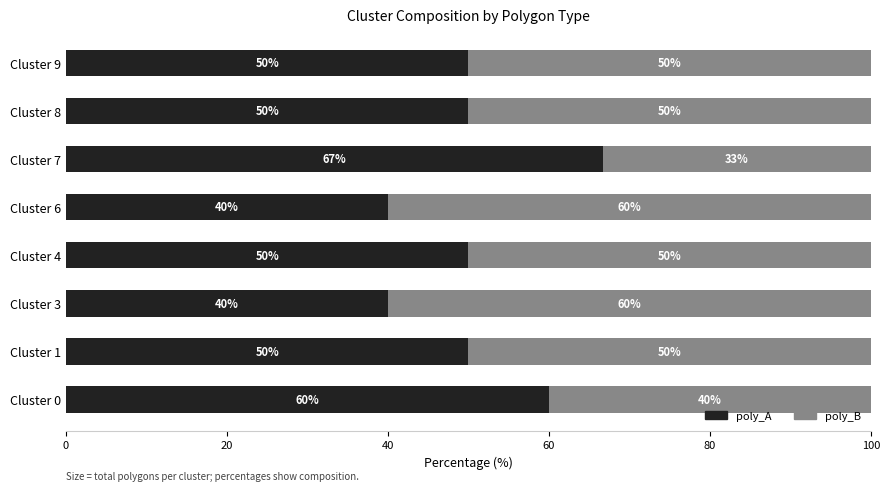

The poly_A series shows 16.5 at Cluster 6. True or false?

False